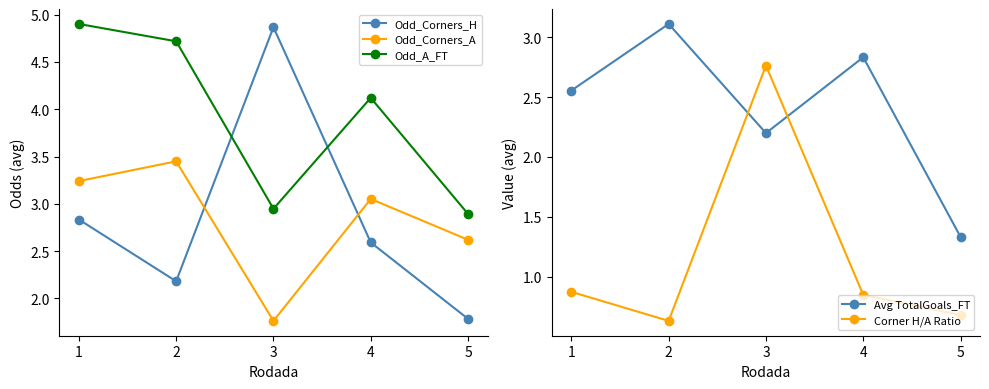

What is the difference between the Odd_Corners_H values at 3 and 1?

2.0